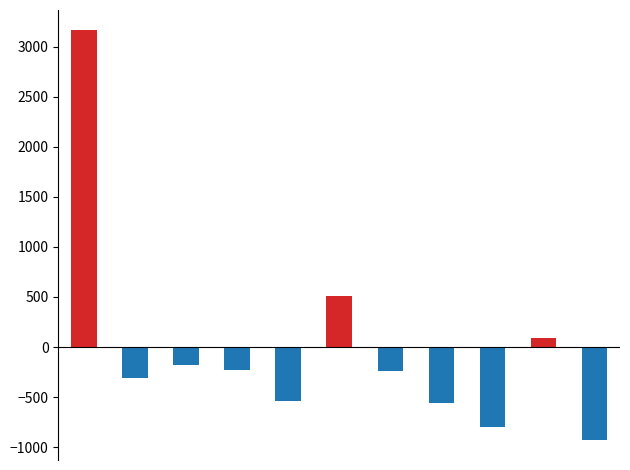

How many values are below zero?

8